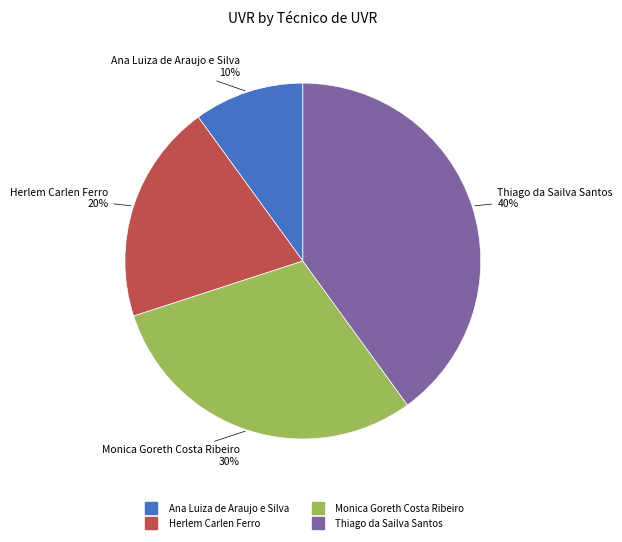

To the nearest percent, what is the difference between the largest and smallest slice percentages?

30%